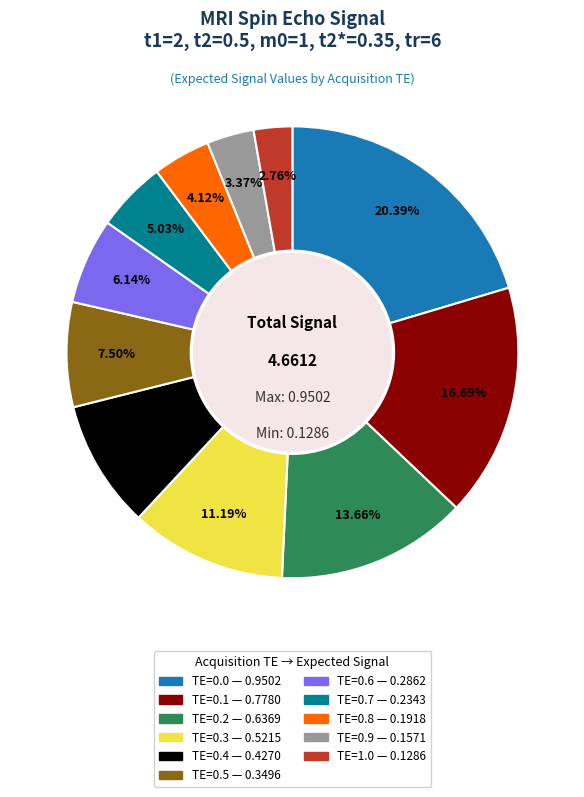

What portion of the pie excludes TE=0.0?

79.6%